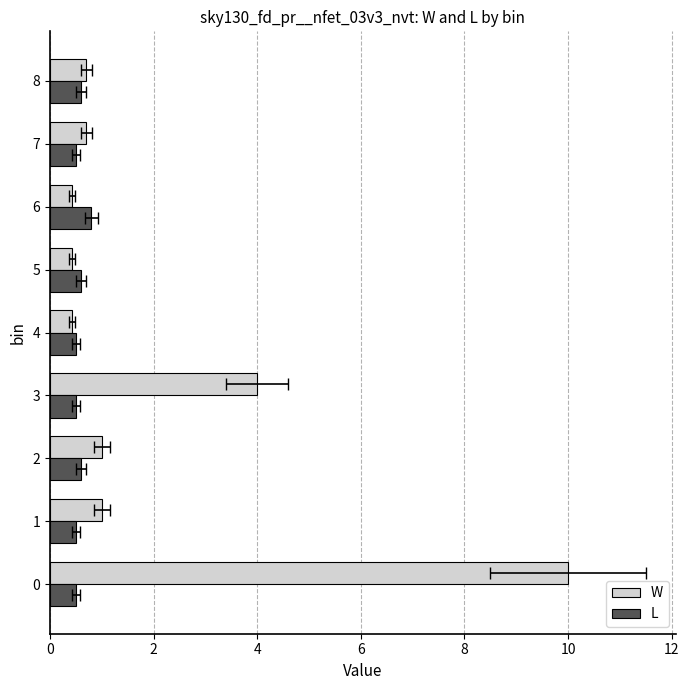

What is the average value of the L series?

0.6